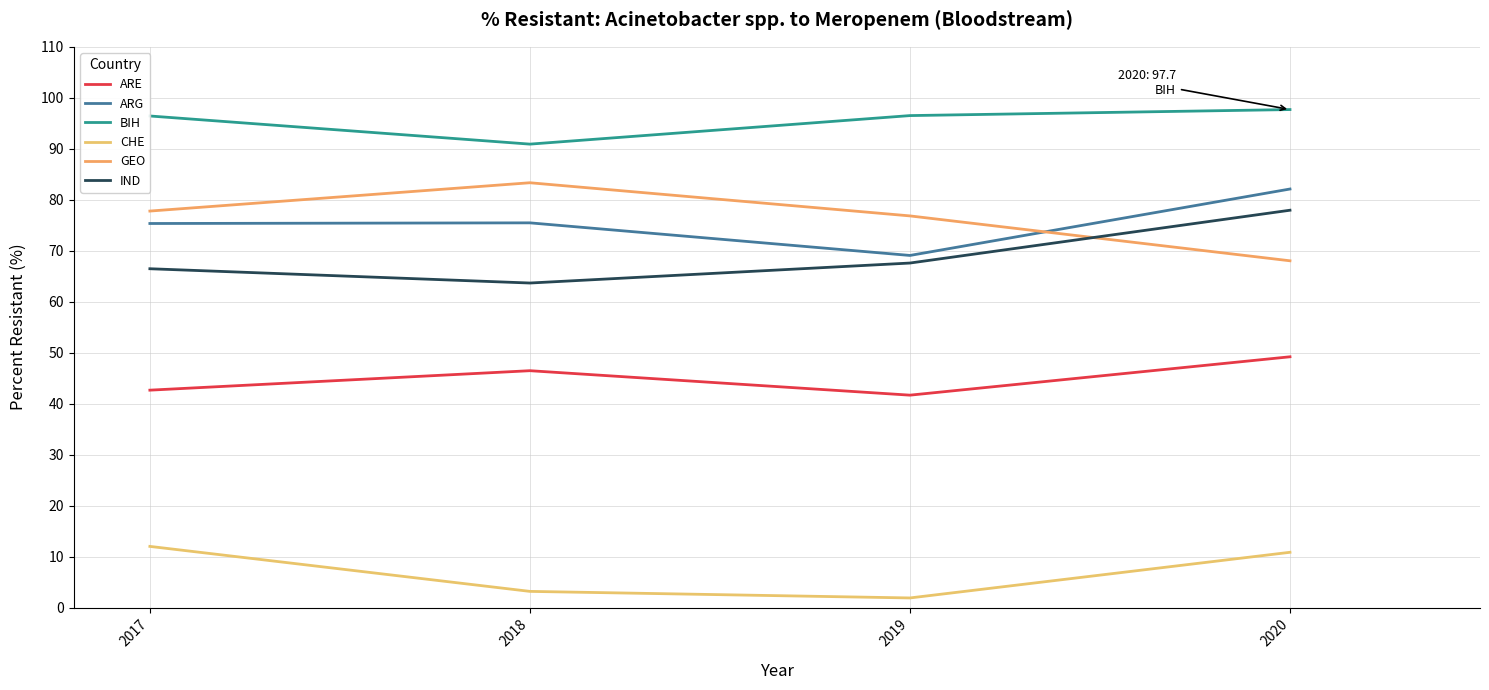

True or false: ARE and ARG intersect in this chart.

False